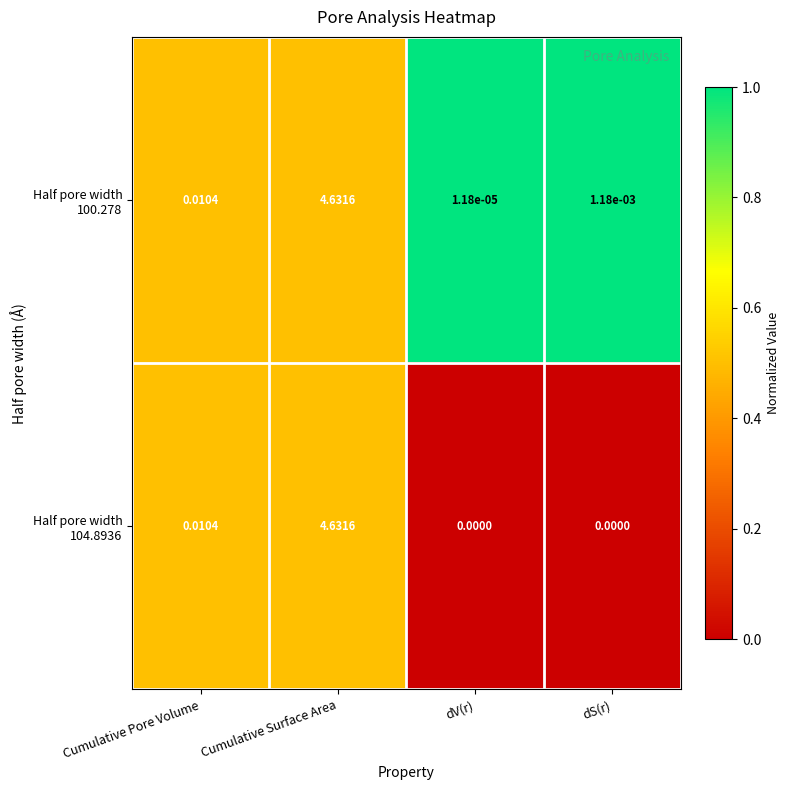

How many series are shown in this chart?

2